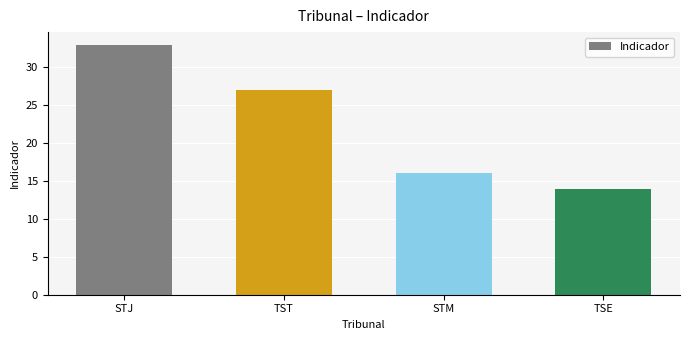

Reading left to right, transcribe all the data shown in this chart.

STJ=33	TST=27	STM=16	TSE=14